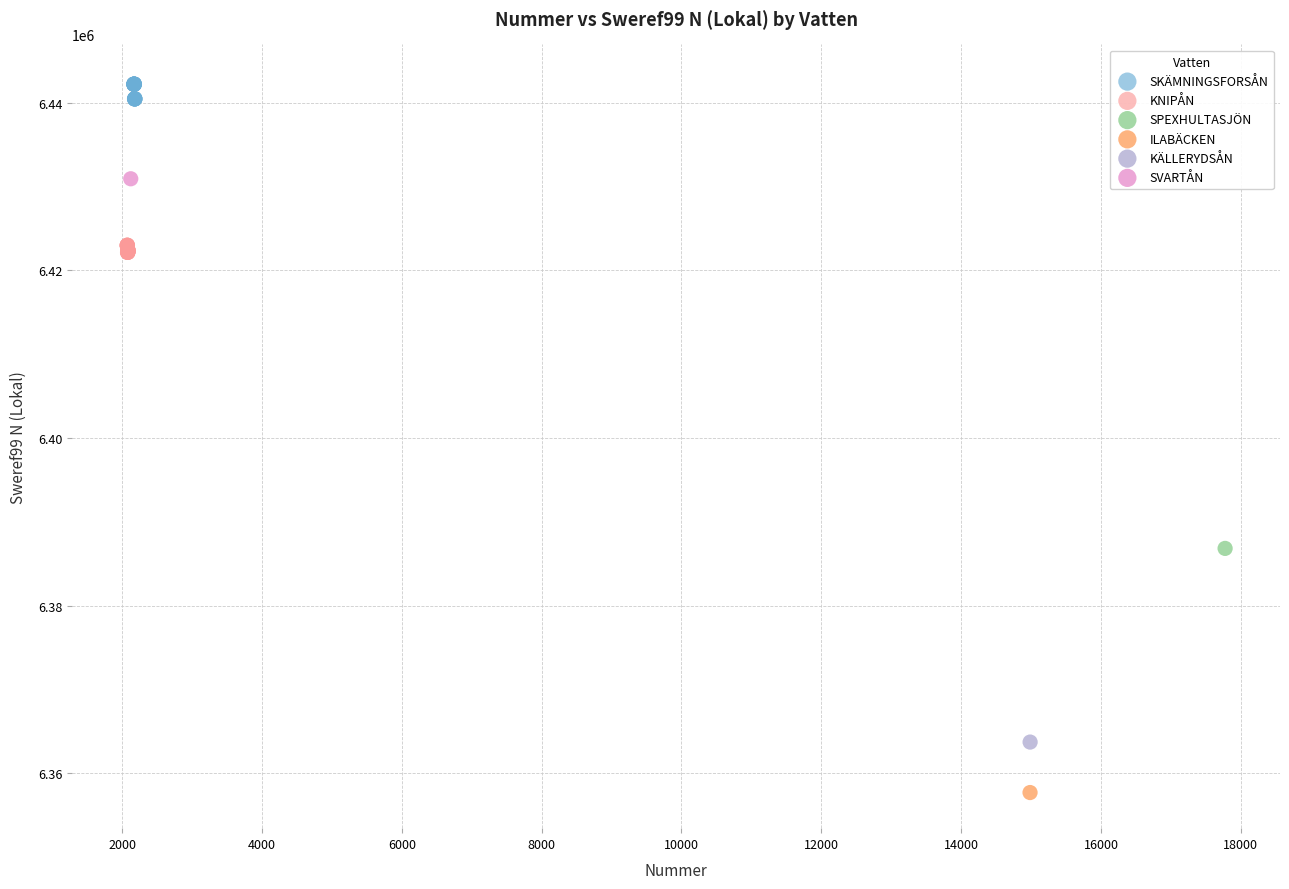

Which series reaches the maximum Y coordinate?

SKÄMNINGSFORSÅN